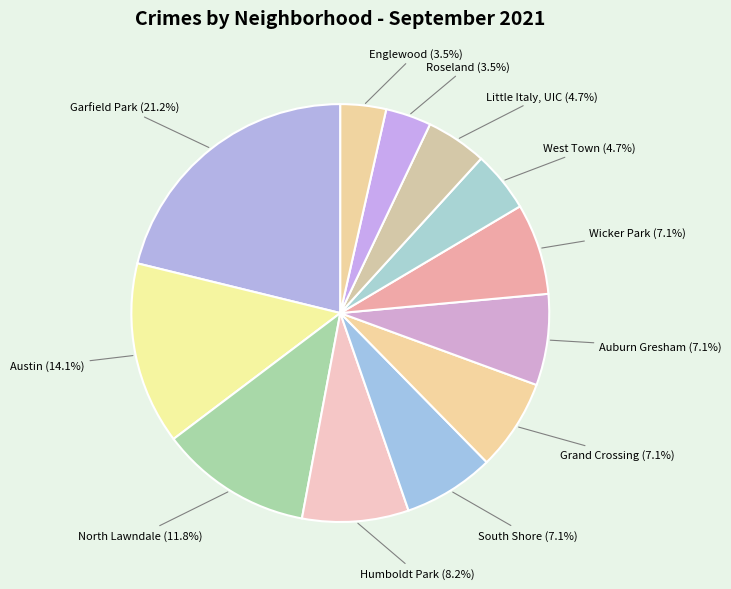

The Austin slice represents 14% of the pie. True or false?

True